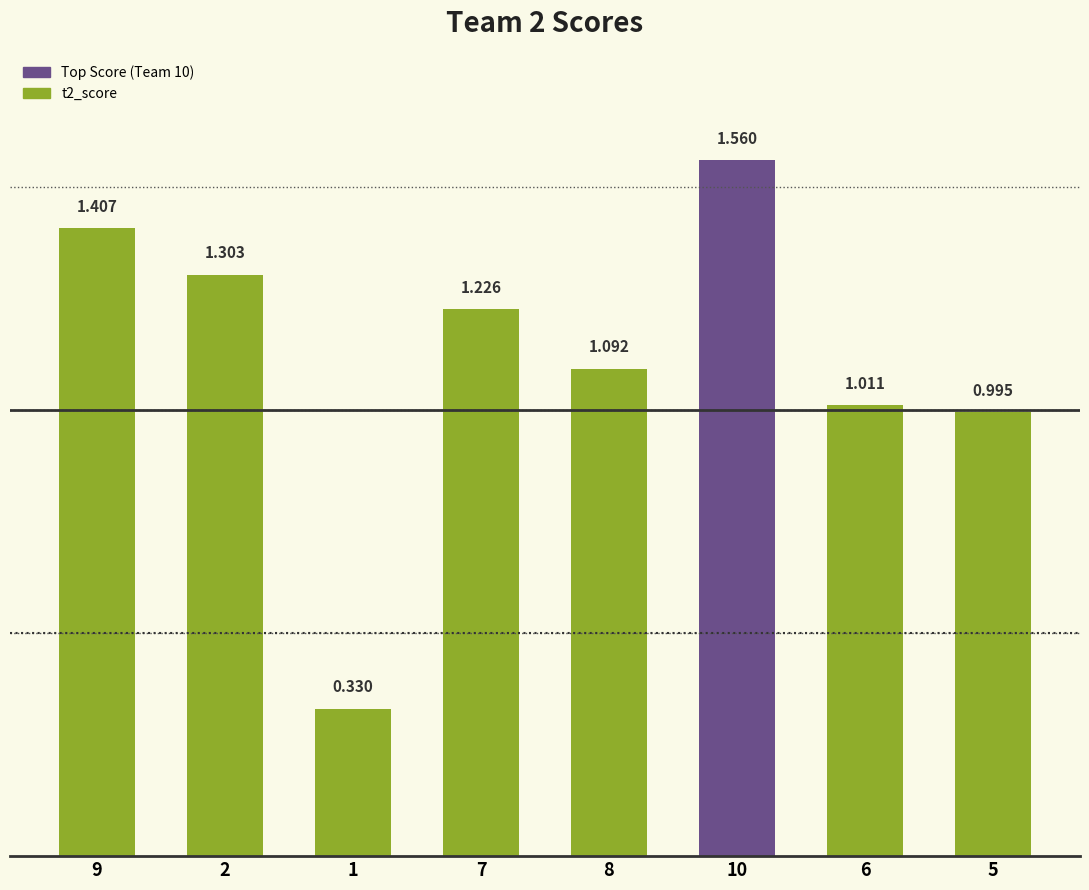

Is it true that the value at 1 is 0.2?

False